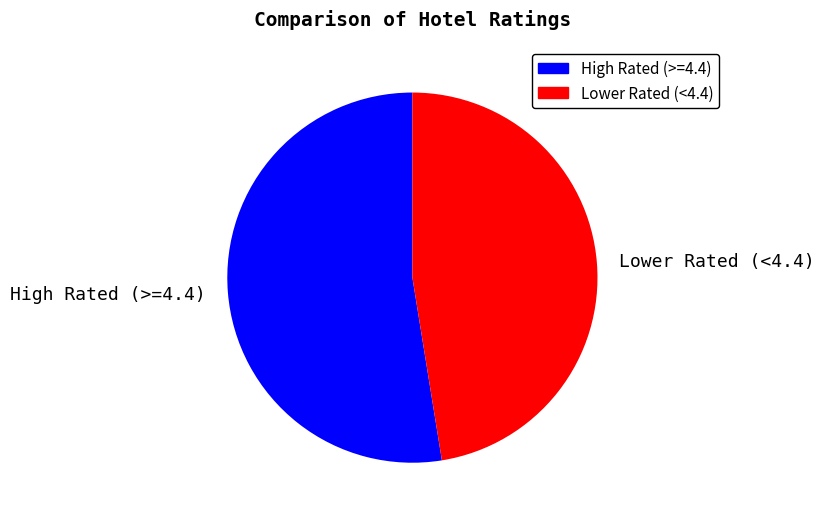

Rank the categories by value from highest to lowest.

High Rated (>=4.4), Lower Rated (<4.4)